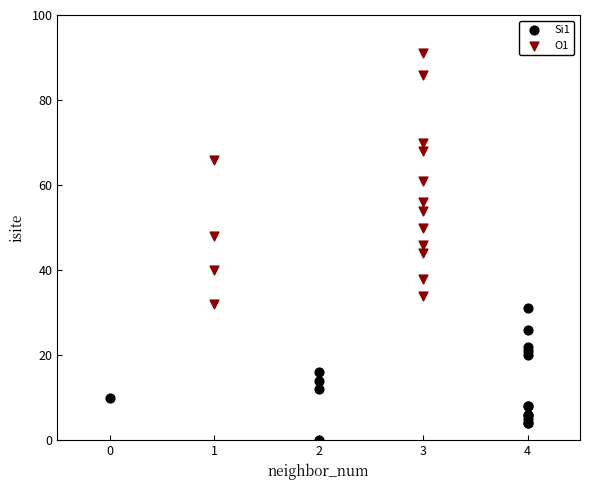

Which series contains the highest Y value?

O1